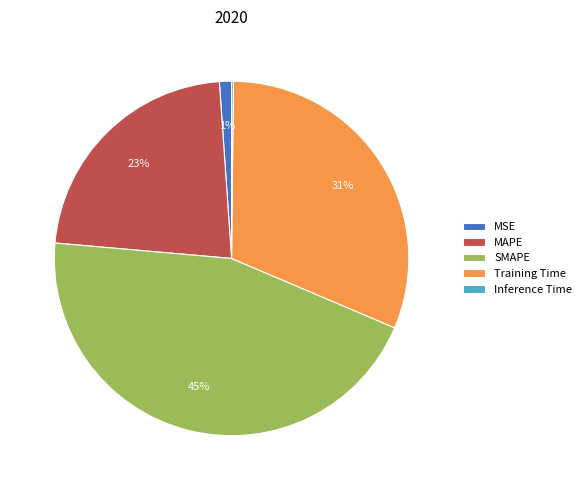

To the nearest percent, what portion does Training Time represent?

31%